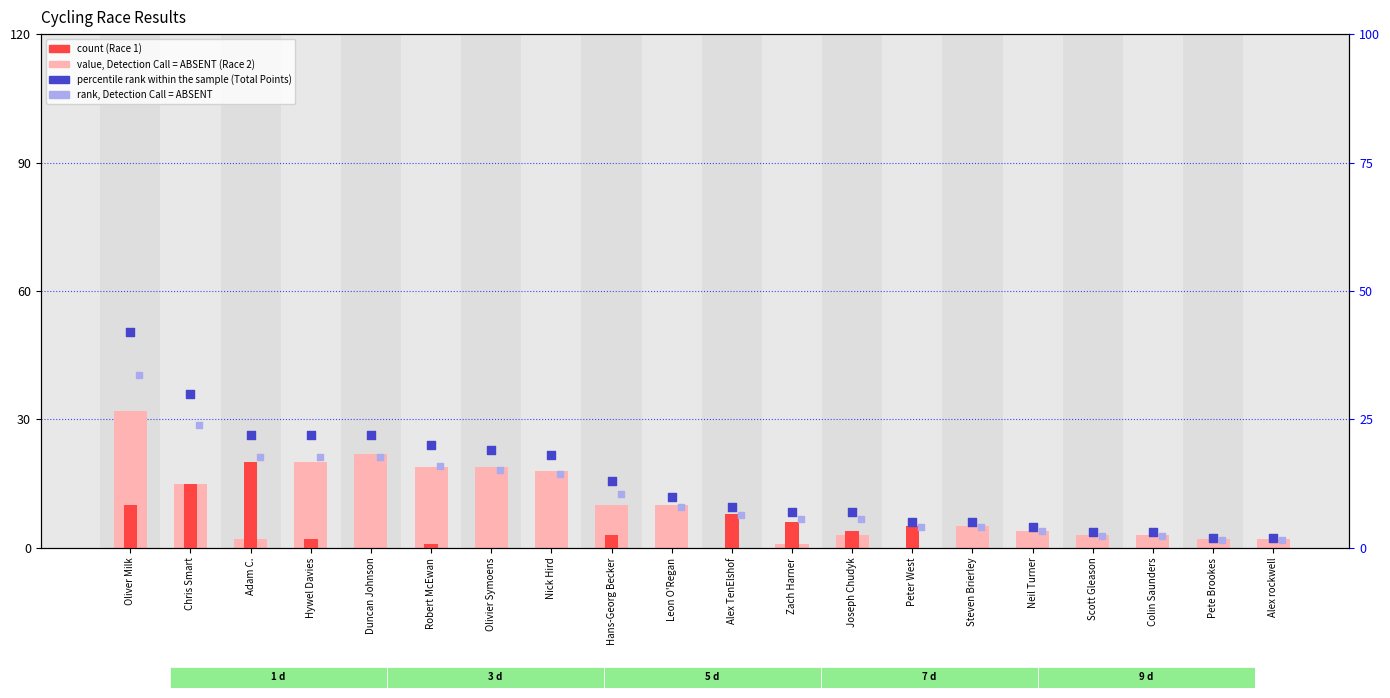

Which series has the largest Y range (max minus min)?

Total Points (percentile rank within the sample)